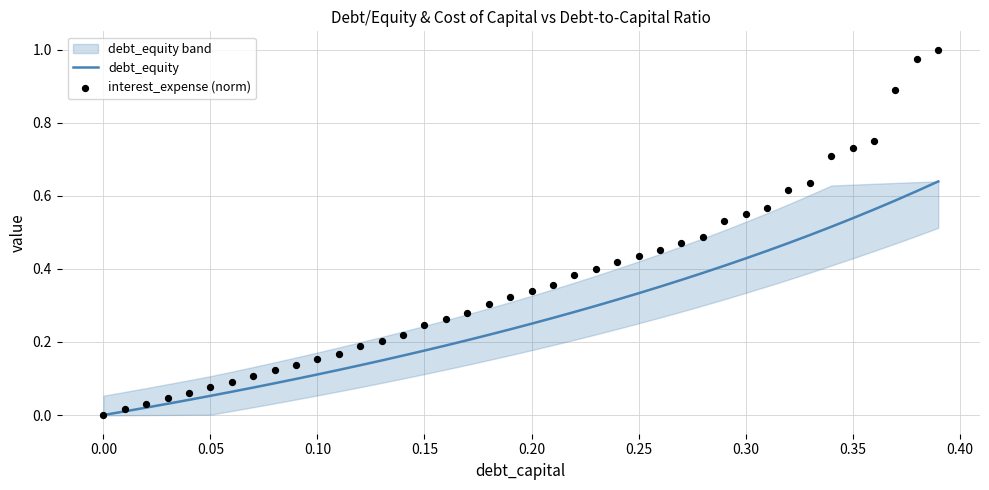

Which series contains the highest Y value?

interest_expense (norm)